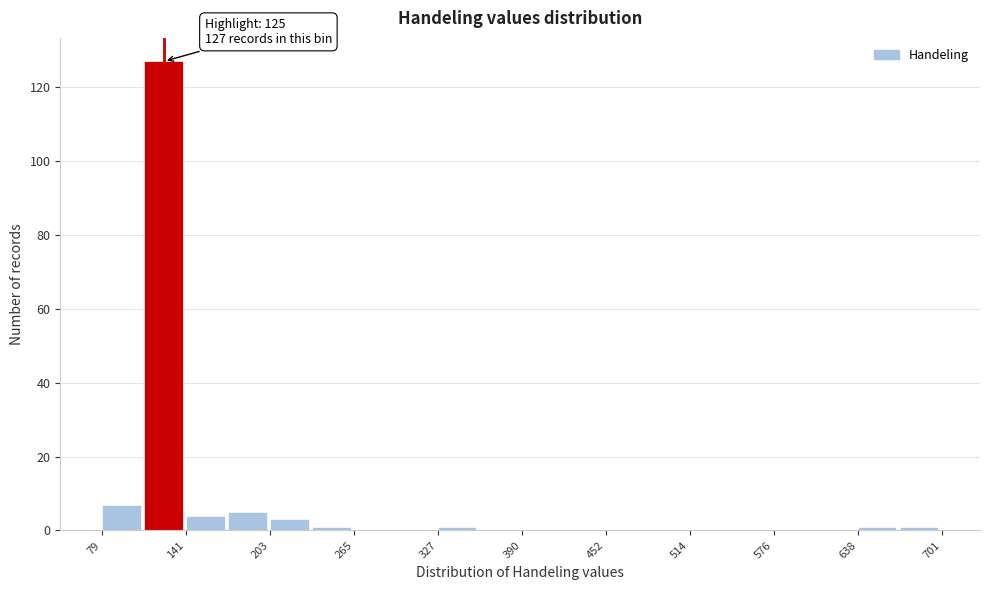

Around what value on the x-axis is the tallest bar? Give the approximate position of its centre, as read against the axis.

120